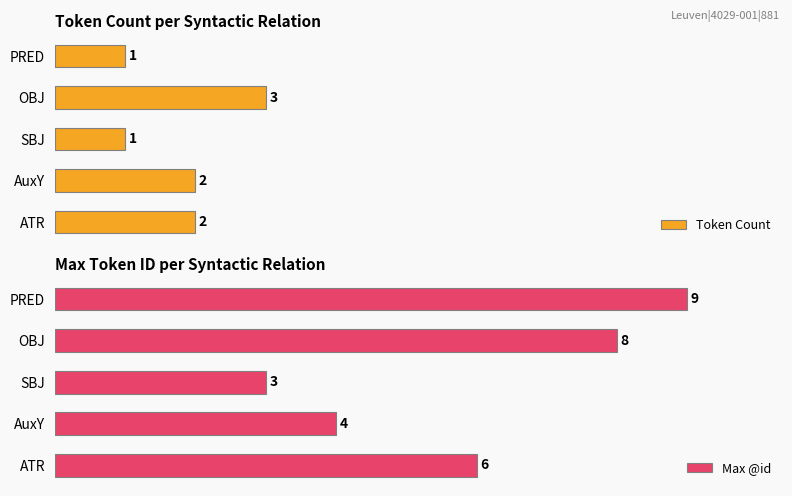

Which series has the widest spread of values?

Max @id